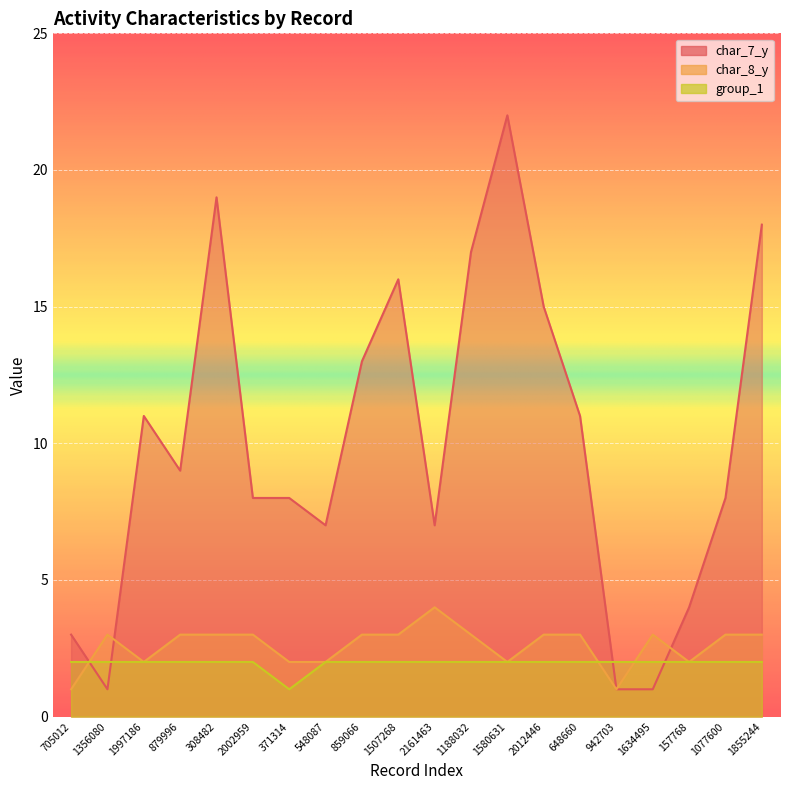

What is the spread (max minus min) of values at 371314?

7